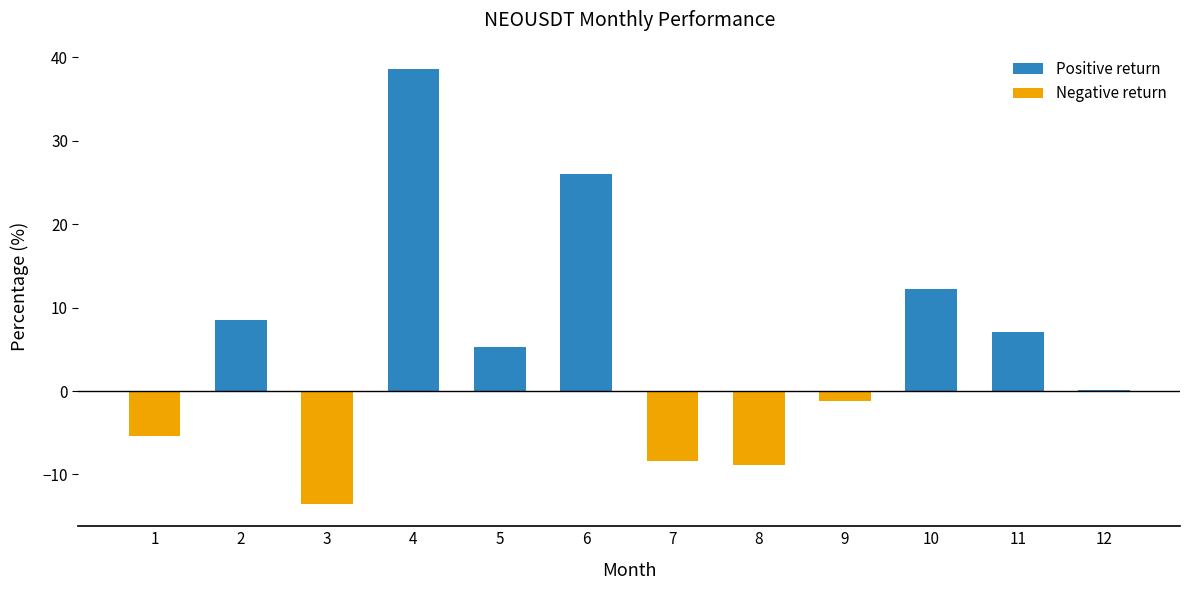

At which label is the value closest to 12?

10